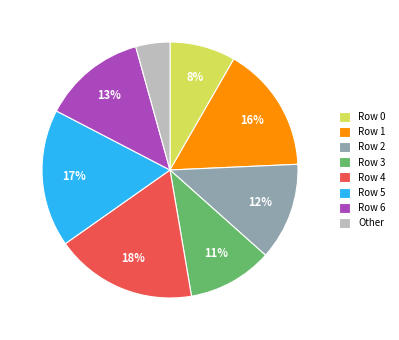

Does Row 1 account for over 50% of the chart?

No